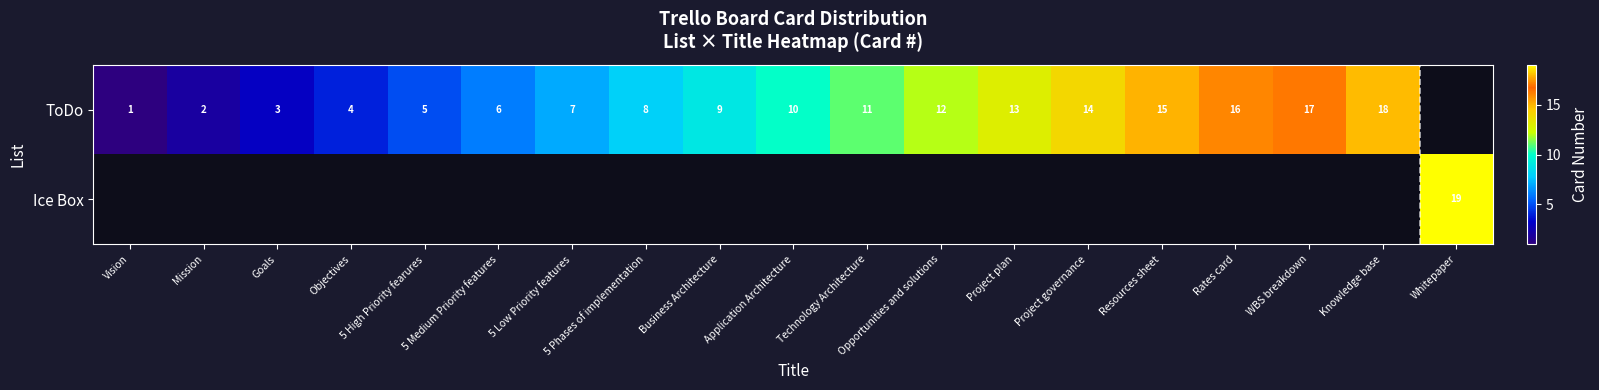

How many series are shown in this chart?

2